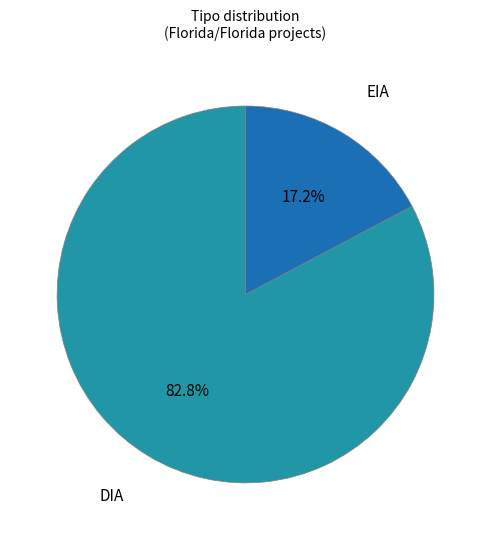

How many segments does this pie chart have?

2